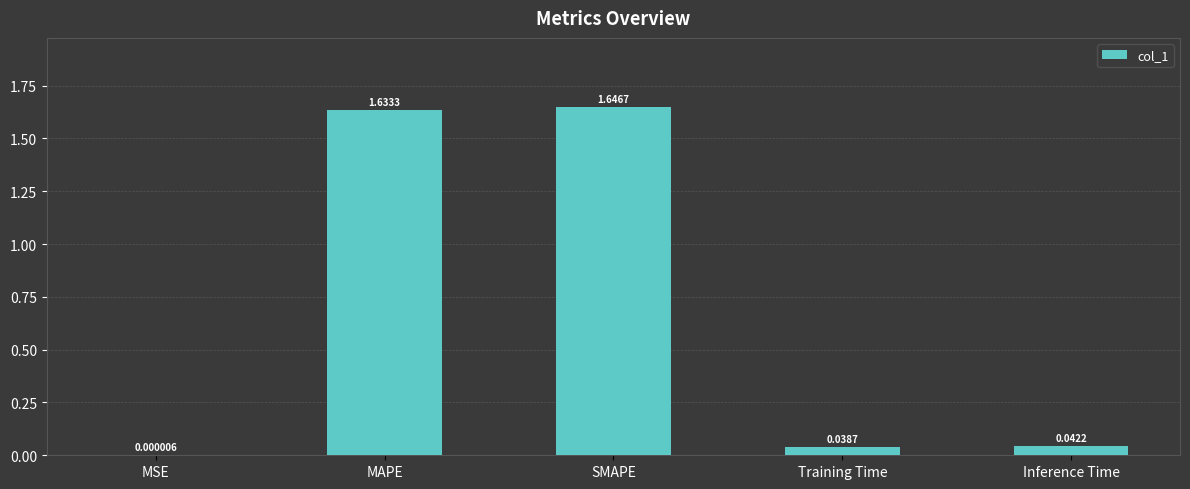

Are the bars horizontal?

No